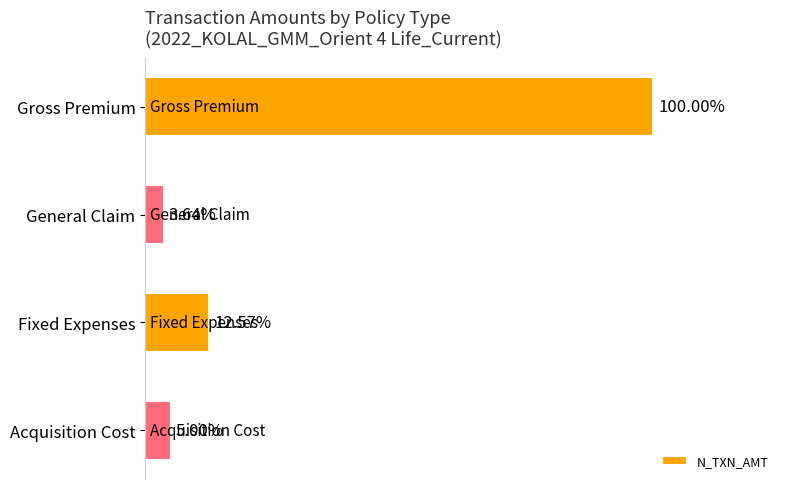

Does the chart contain any negative values?

No